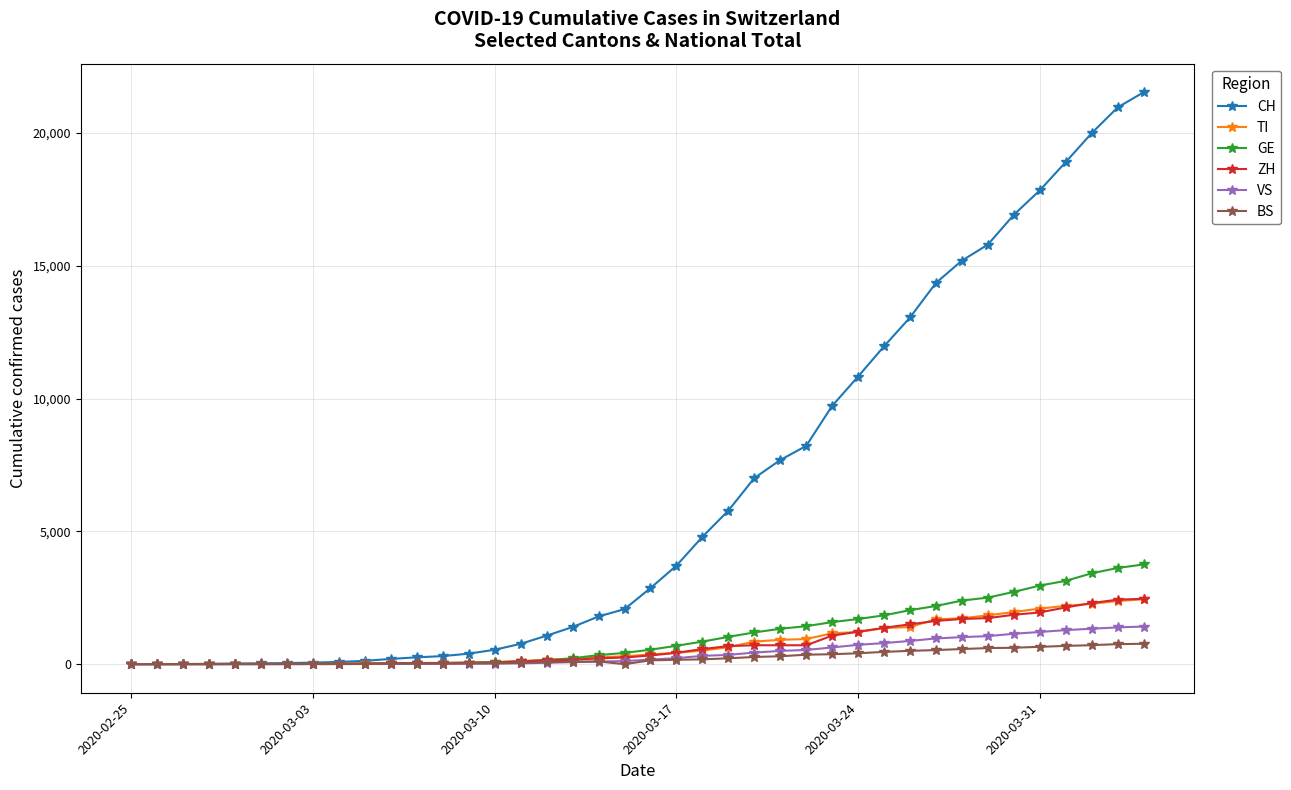

What is the highest value of the GE series?

3753